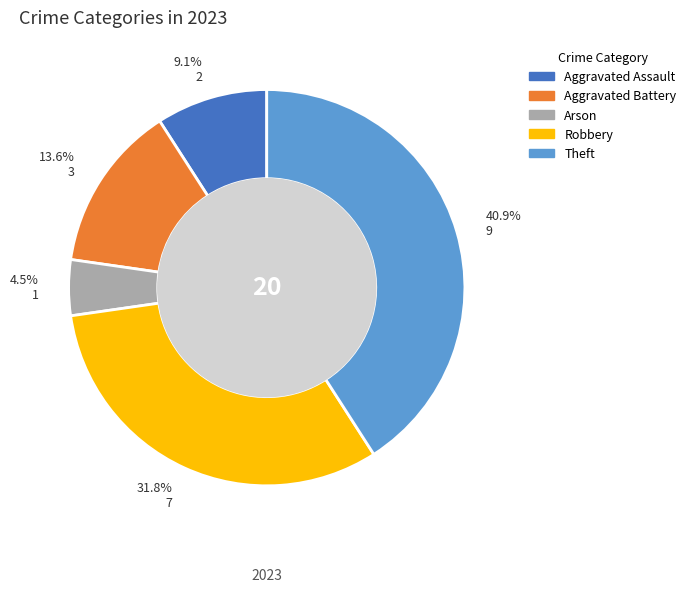

Which slice is the largest?

Theft